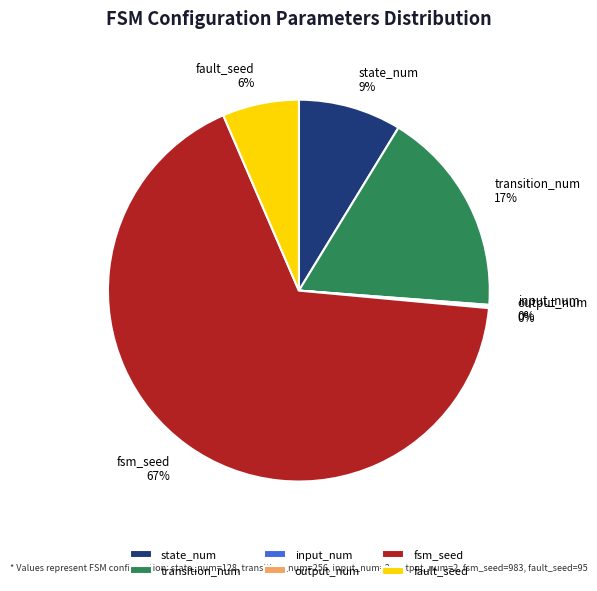

To the nearest percent, what is the average slice percentage?

17%